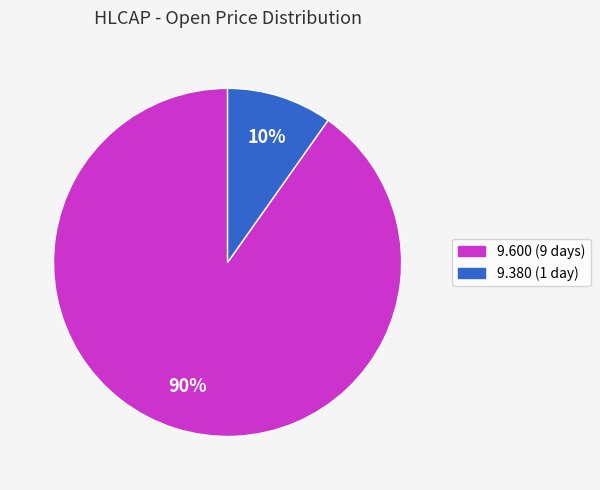

Does any single category account for the majority?

Yes